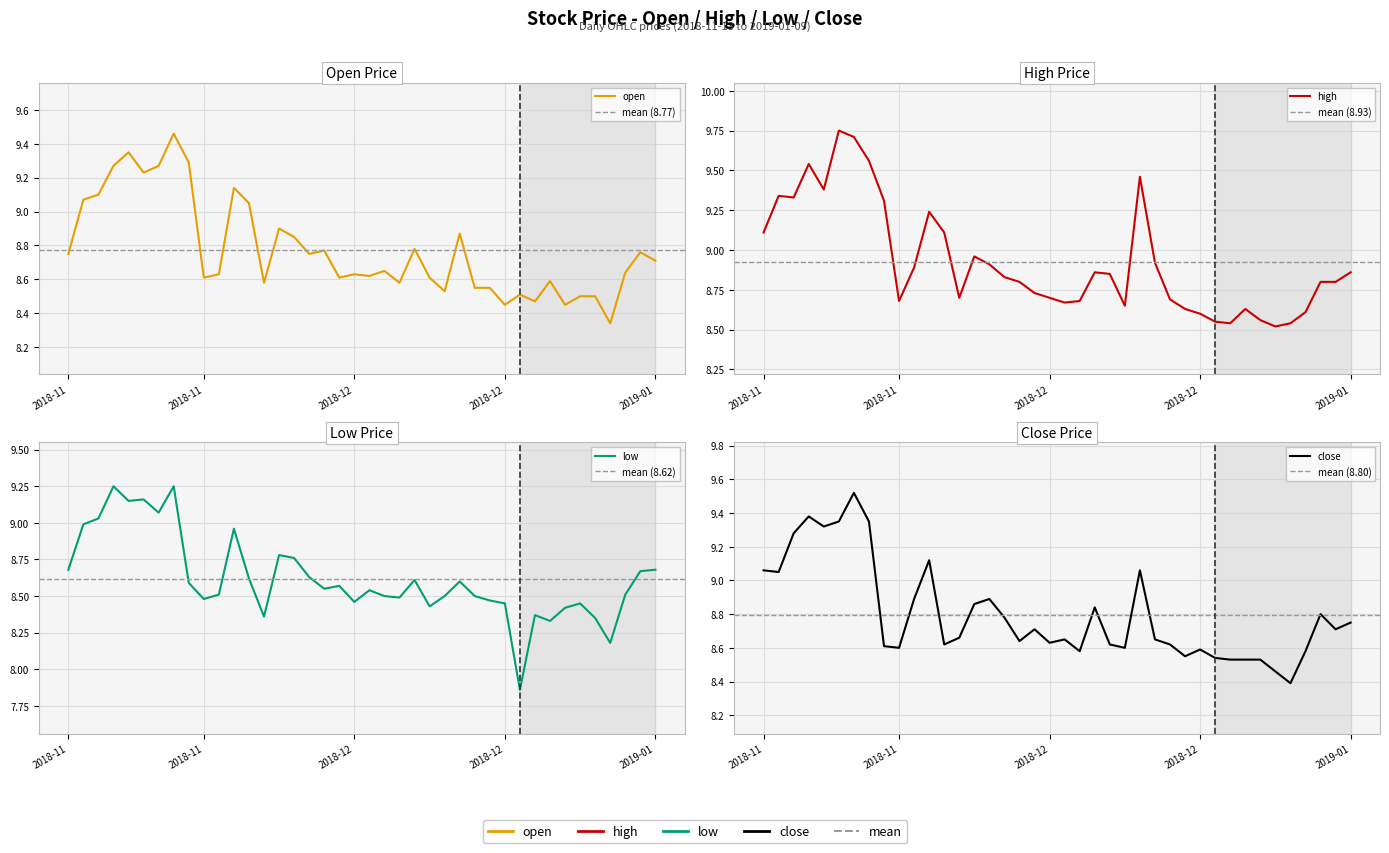

What is the label of the 34th point from the left?

2018-12-28